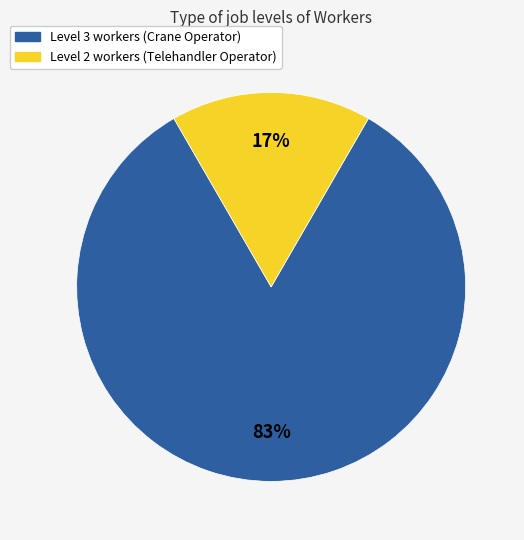

Does any single category account for the majority?

Yes